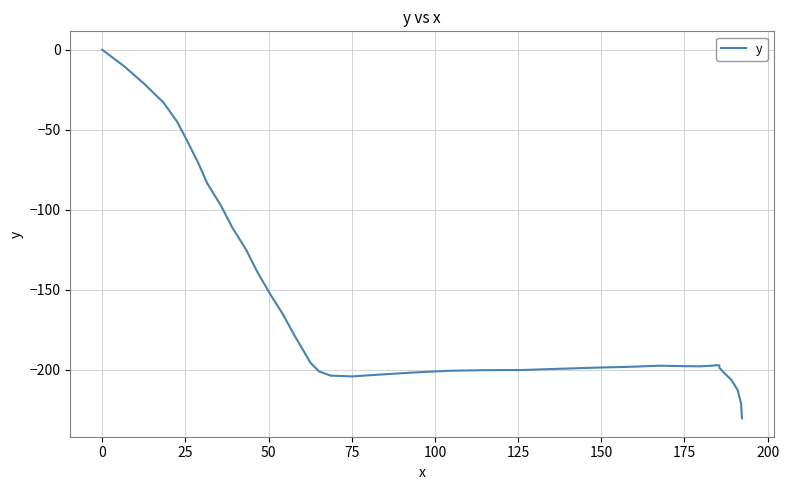

How many lines are shown in the chart?

1